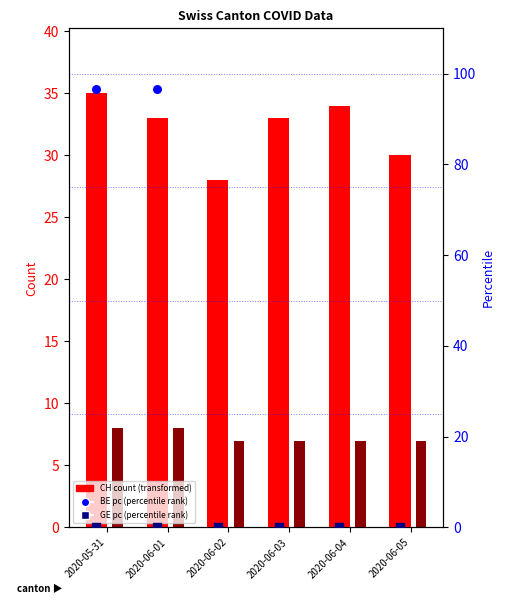

Is the value of VD count at 2020-06-02 greater than the value of CH count at 2020-06-01?

No